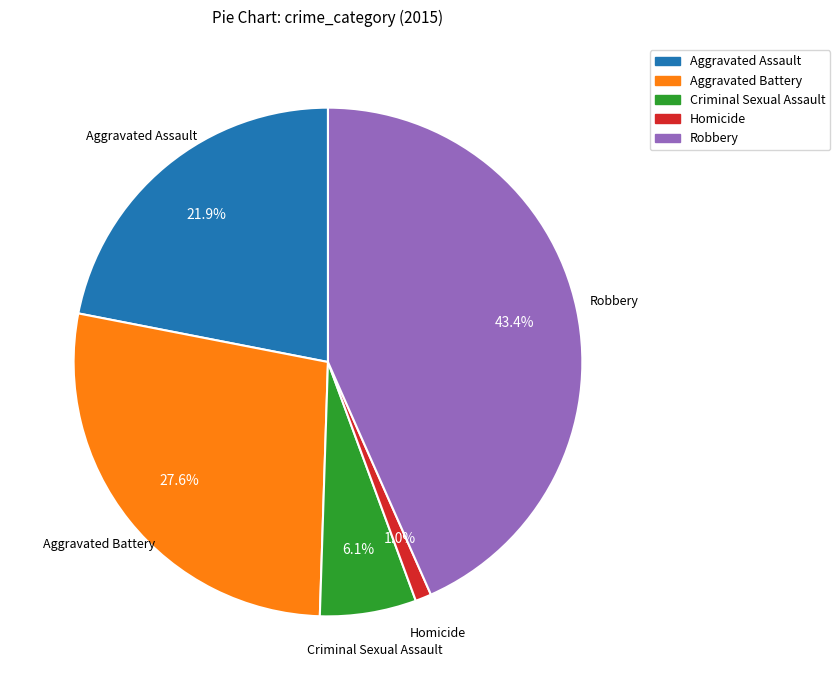

Count the number of slices in the pie.

5